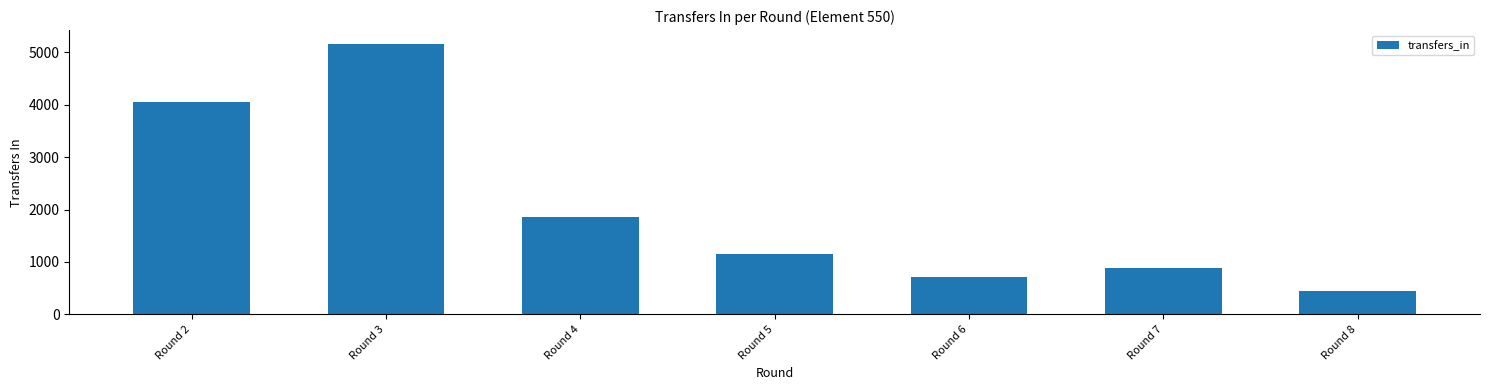

At which label is the value closest to 2805?

Round 4